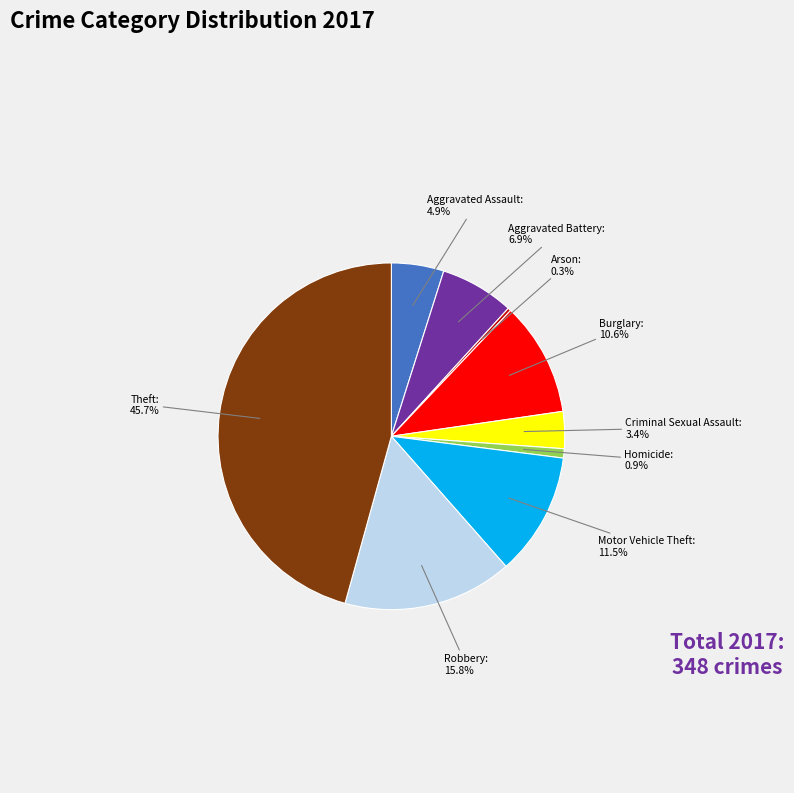

Is there any slice that represents more than half of the pie?

No